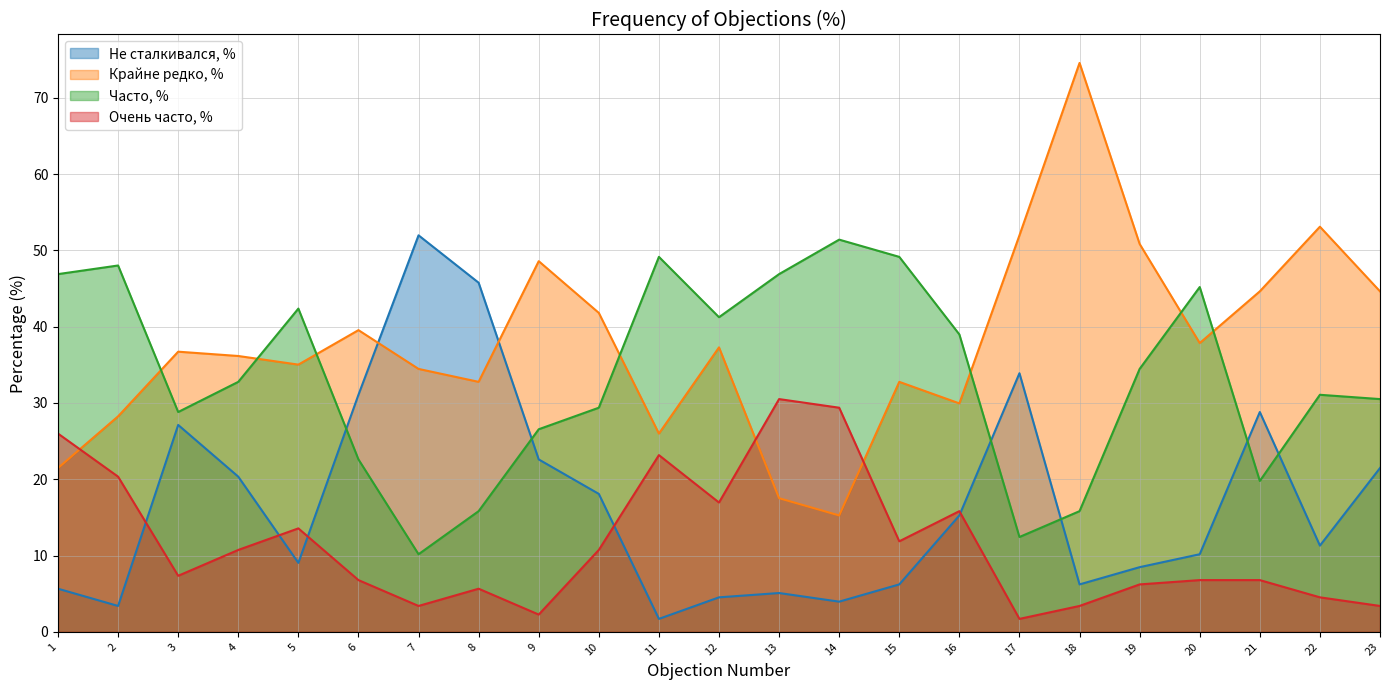

What is the spread (max minus min) of values at 7?

48.6